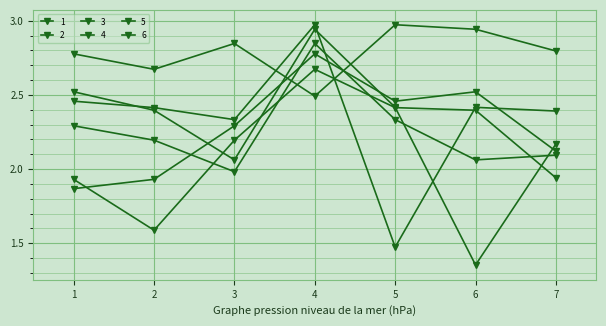

How many lines are shown in the chart?

6